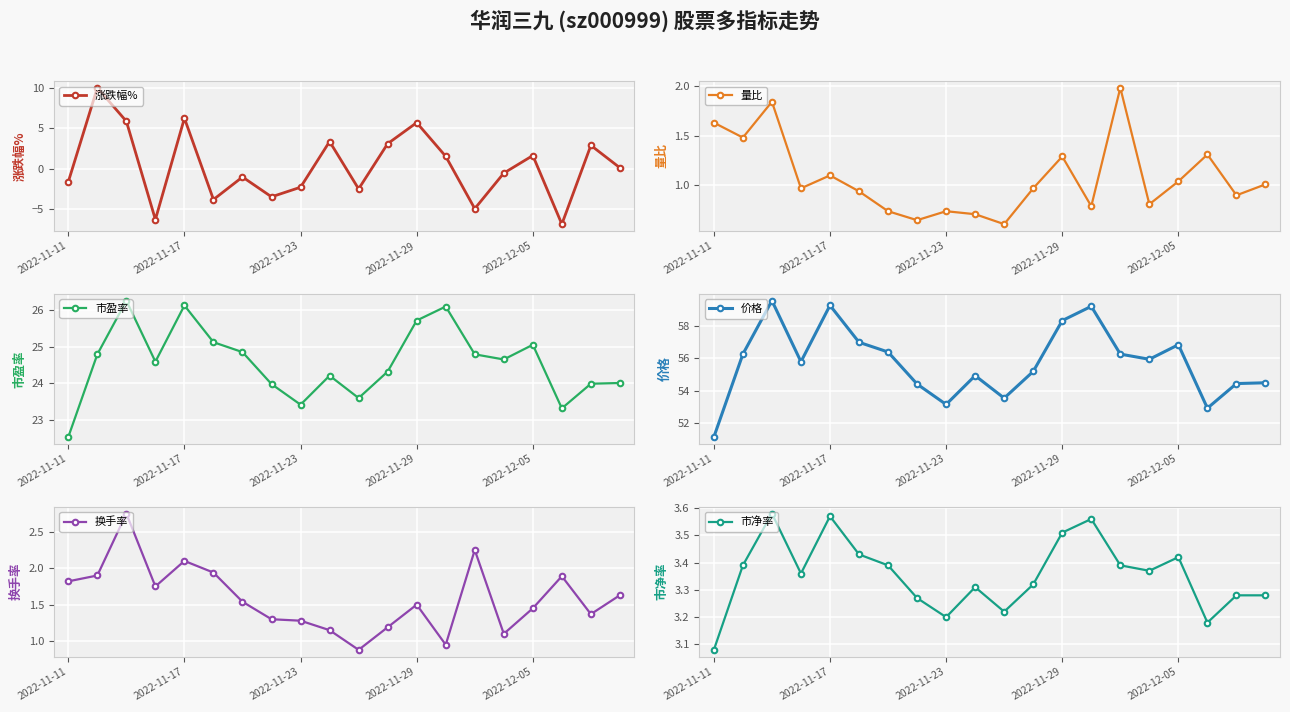

How many data points in 涨跌幅% are less than 0?

10